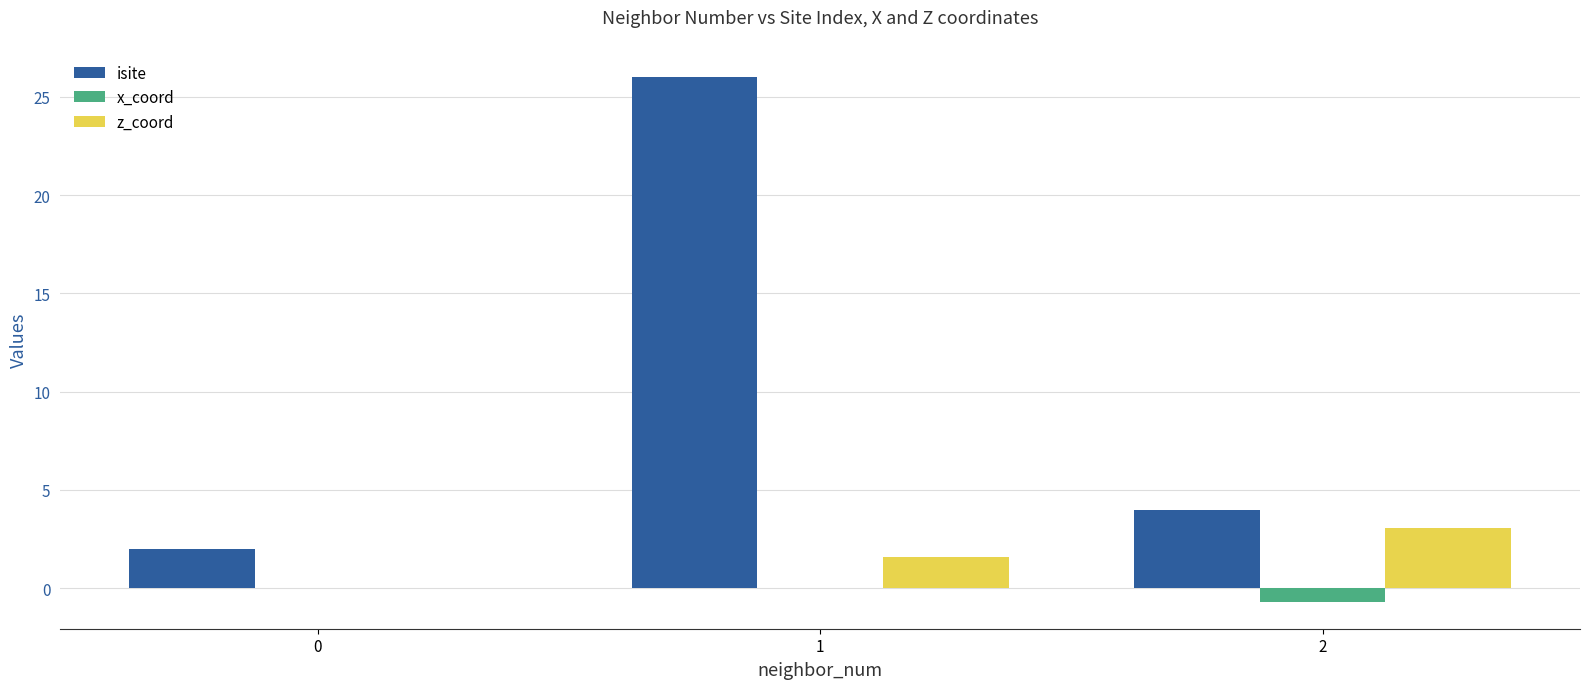

Between 0 and 1, which series saw the biggest shift?

isite